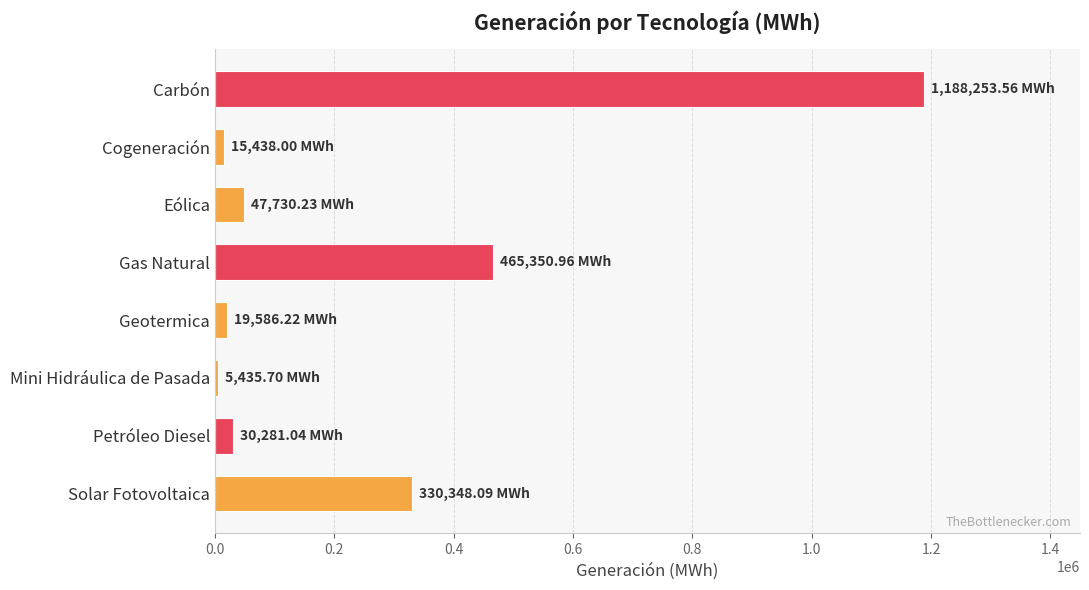

At which category does the chart reach its peak across all series?

Carbón